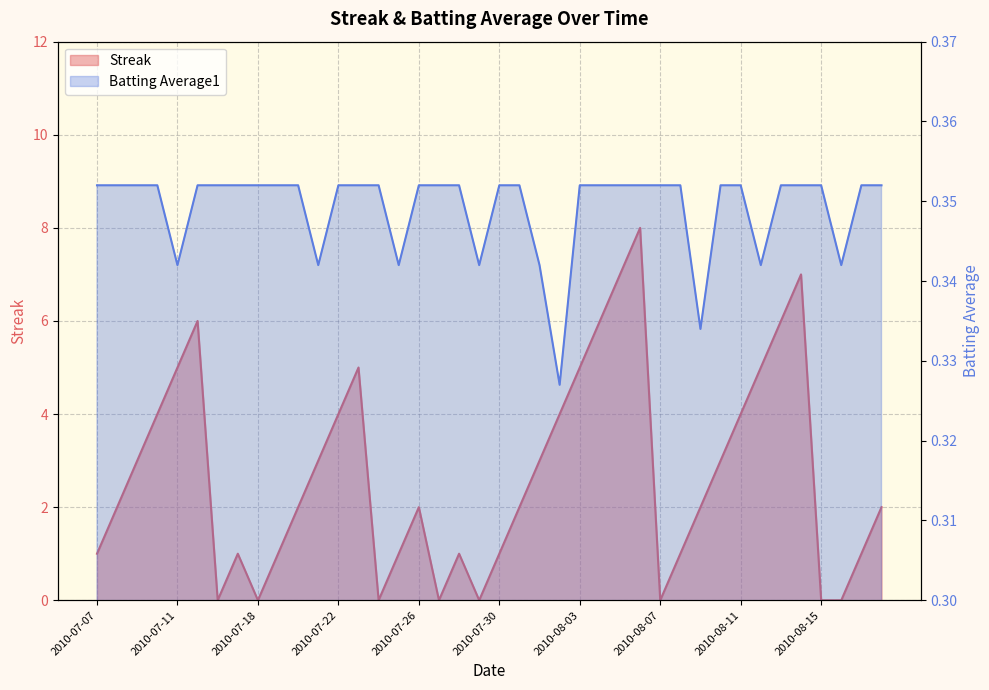

Between 2010-07-17 and 2010-07-21, which series saw the biggest shift?

Streak